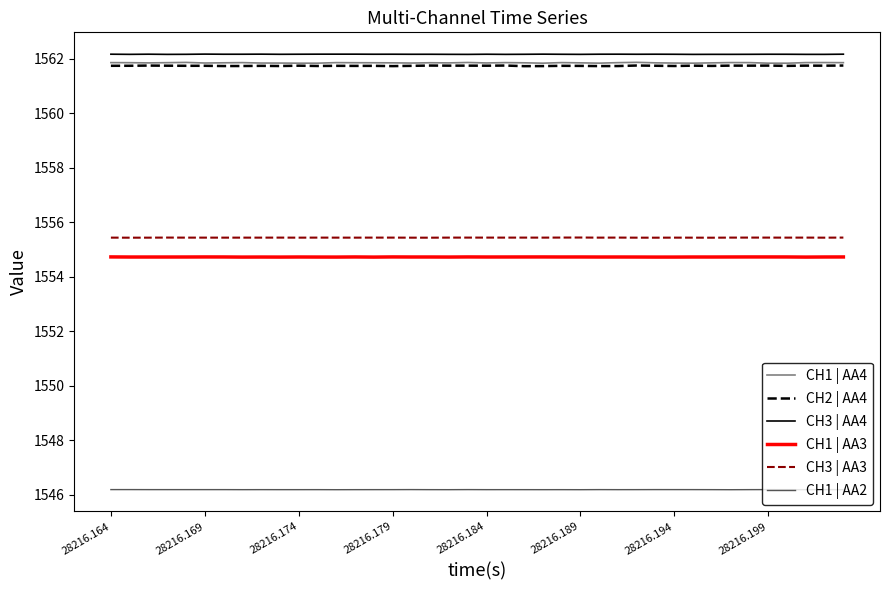

True or false: CH1 | AA3 and CH1 | AA4 intersect in this chart.

False